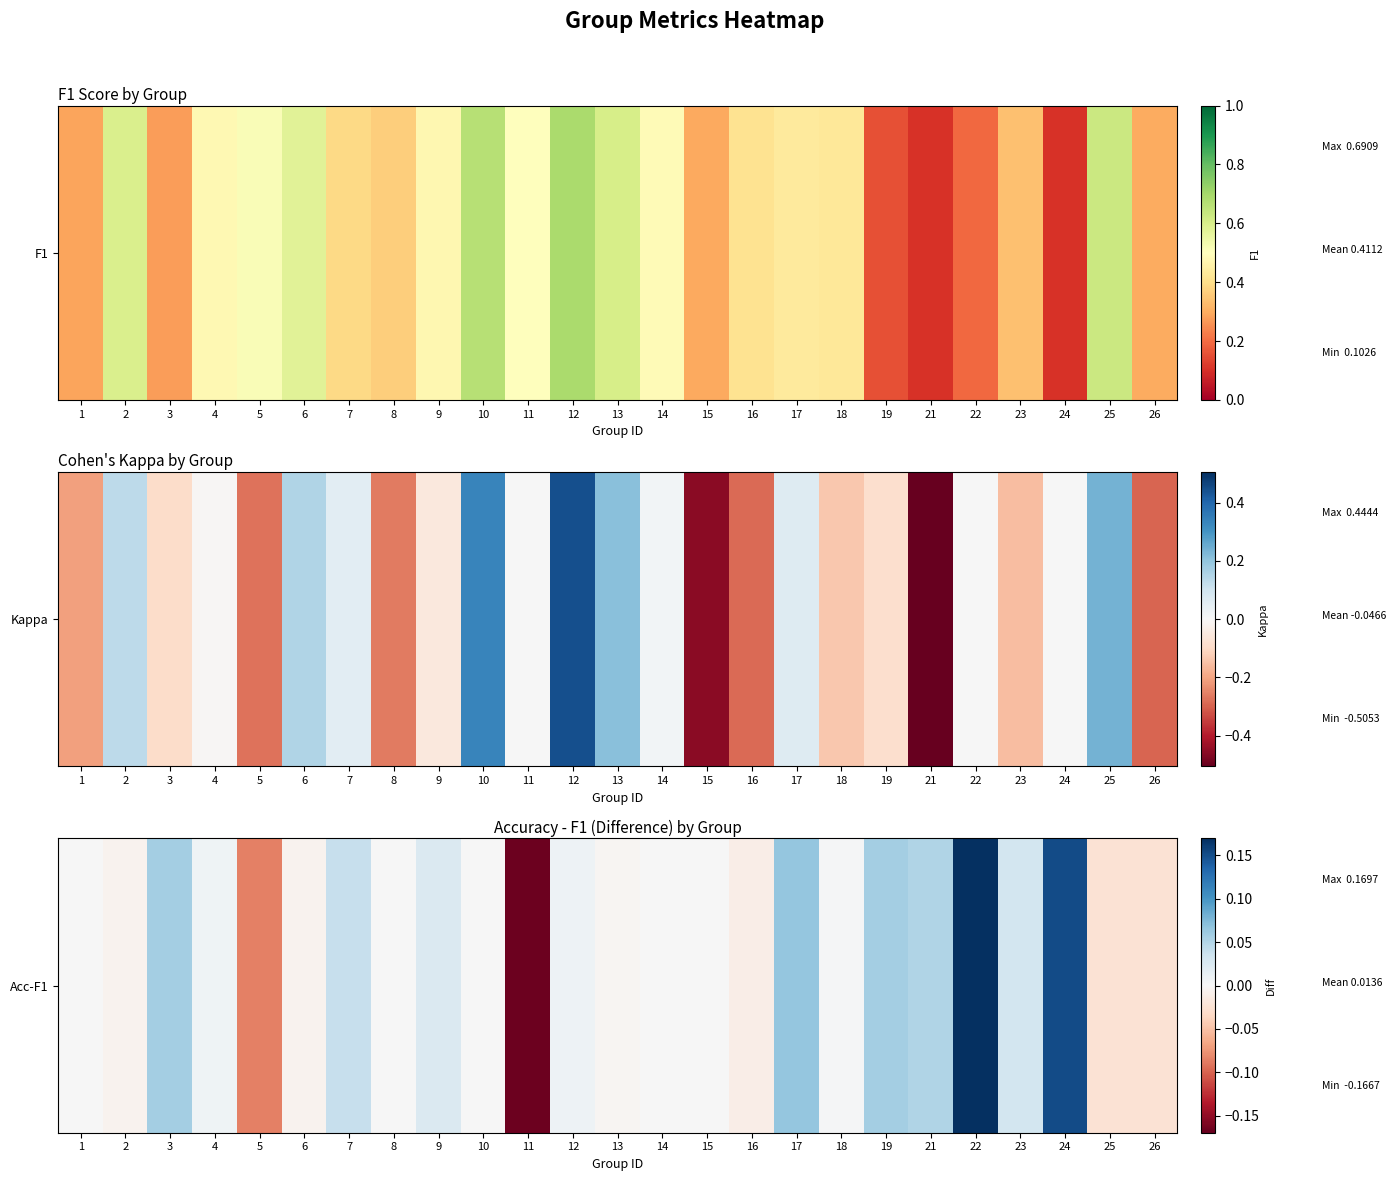

Reading right to left, what are all the values shown in this chart?

26=-0.0	25=-0.0	24=0.2	23=0.0	22=0.2	21=0.1	19=0.1	18=0.0	17=0.1	16=-0.0	15=0.0	14=0.0	13=-0.0	12=0.0	11=-0.2	10=0.0	9=0.0	8=0.0	7=0.0	6=-0.0	5=-0.1	4=0.0	3=0.1	2=-0.0	1=0.0